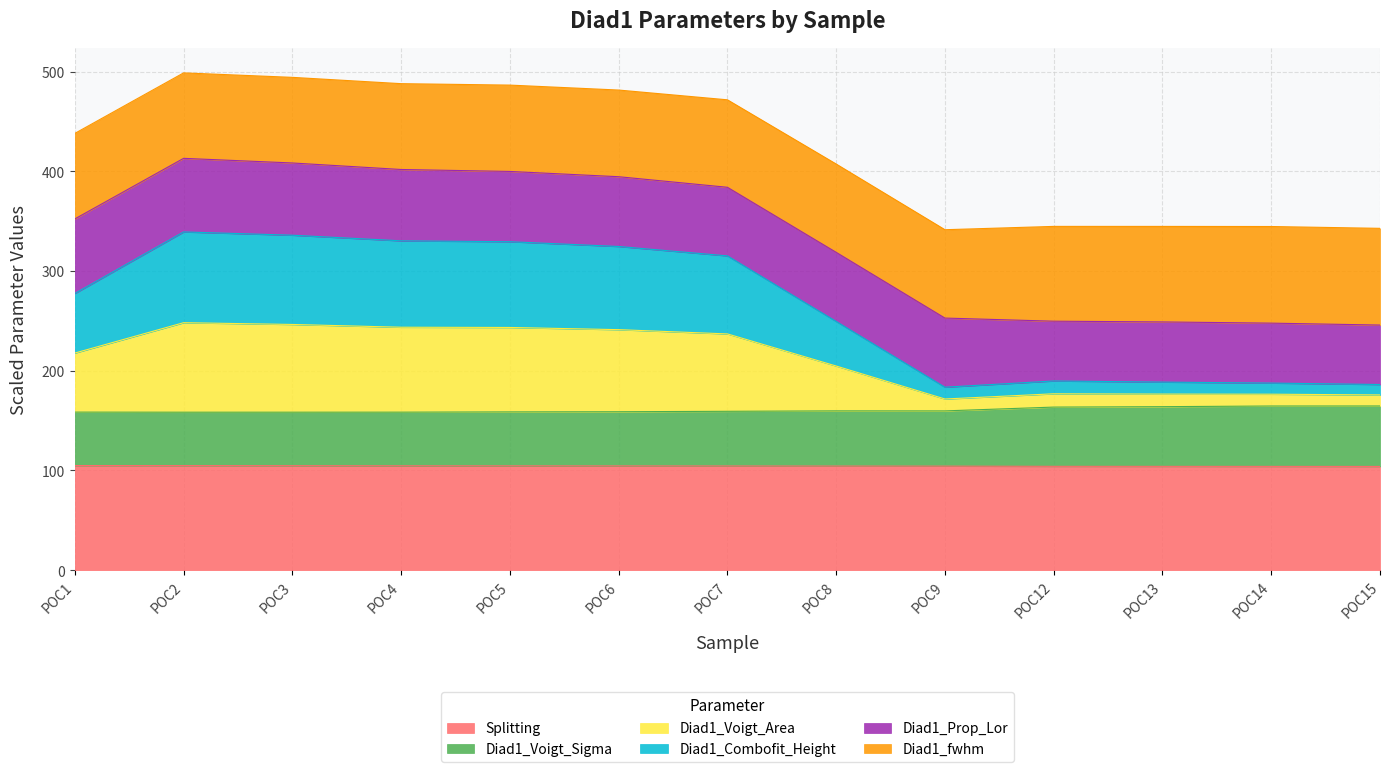

True or false: Diad1_Voigt_Sigma and Diad1_Voigt_Area intersect in this chart.

False